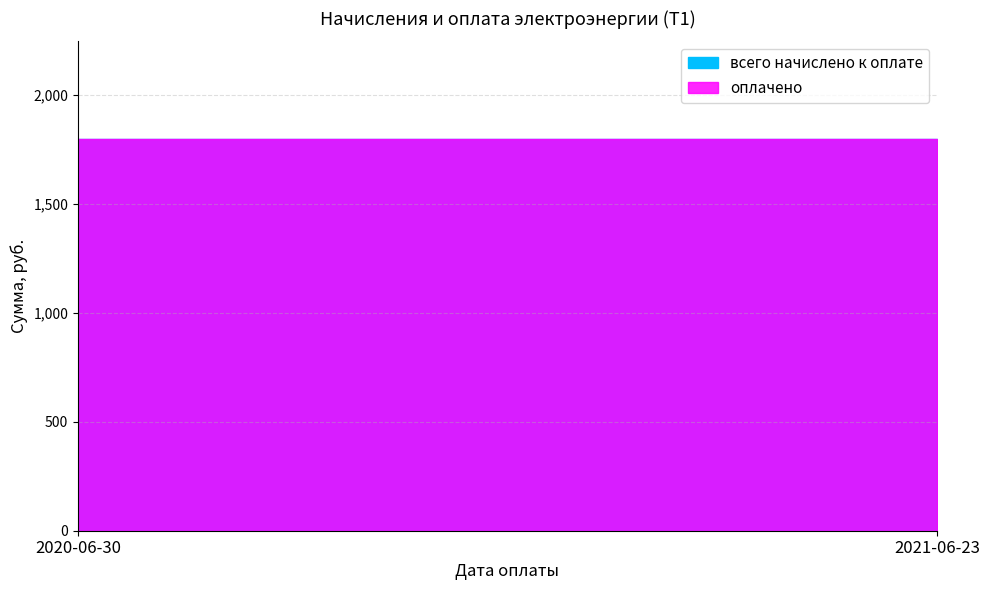

Read the оплачено value at 2020-06-30.

1796